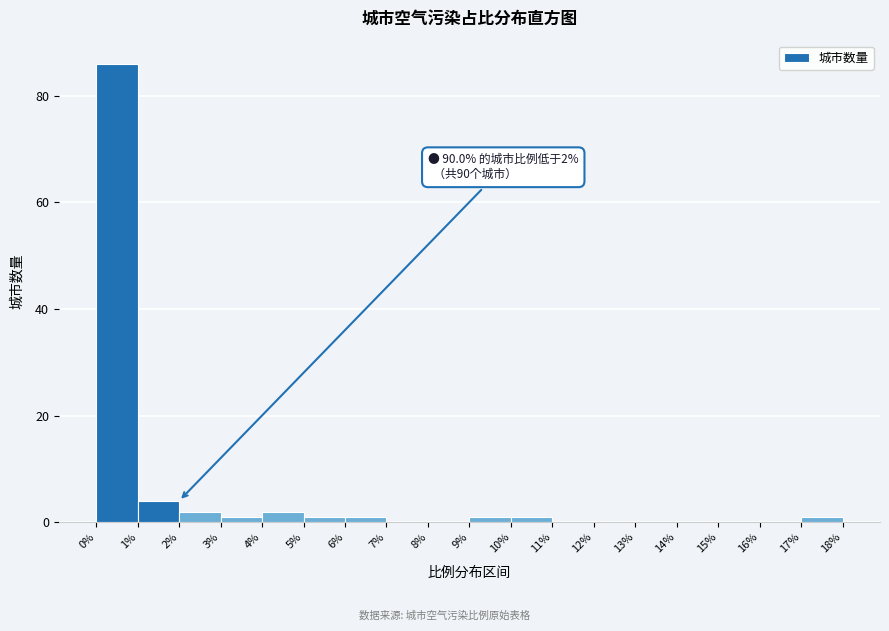

Over which range of the x-axis is the bar tallest?

0% to 1%